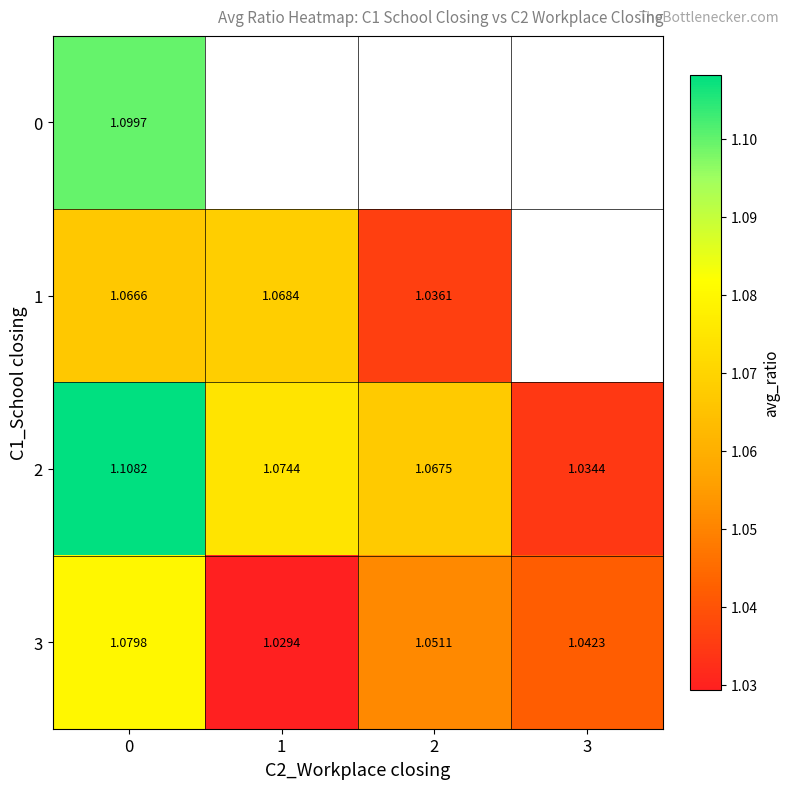

Rank the categories by 3 value from lowest to highest.

1, 3, 2, 0